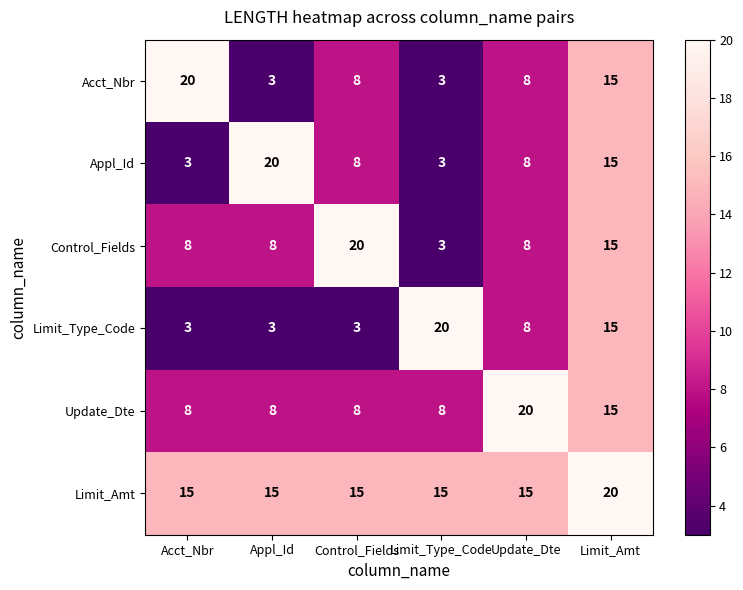

The Limit_Amt series shows 22 at Control_Fields. True or false?

False